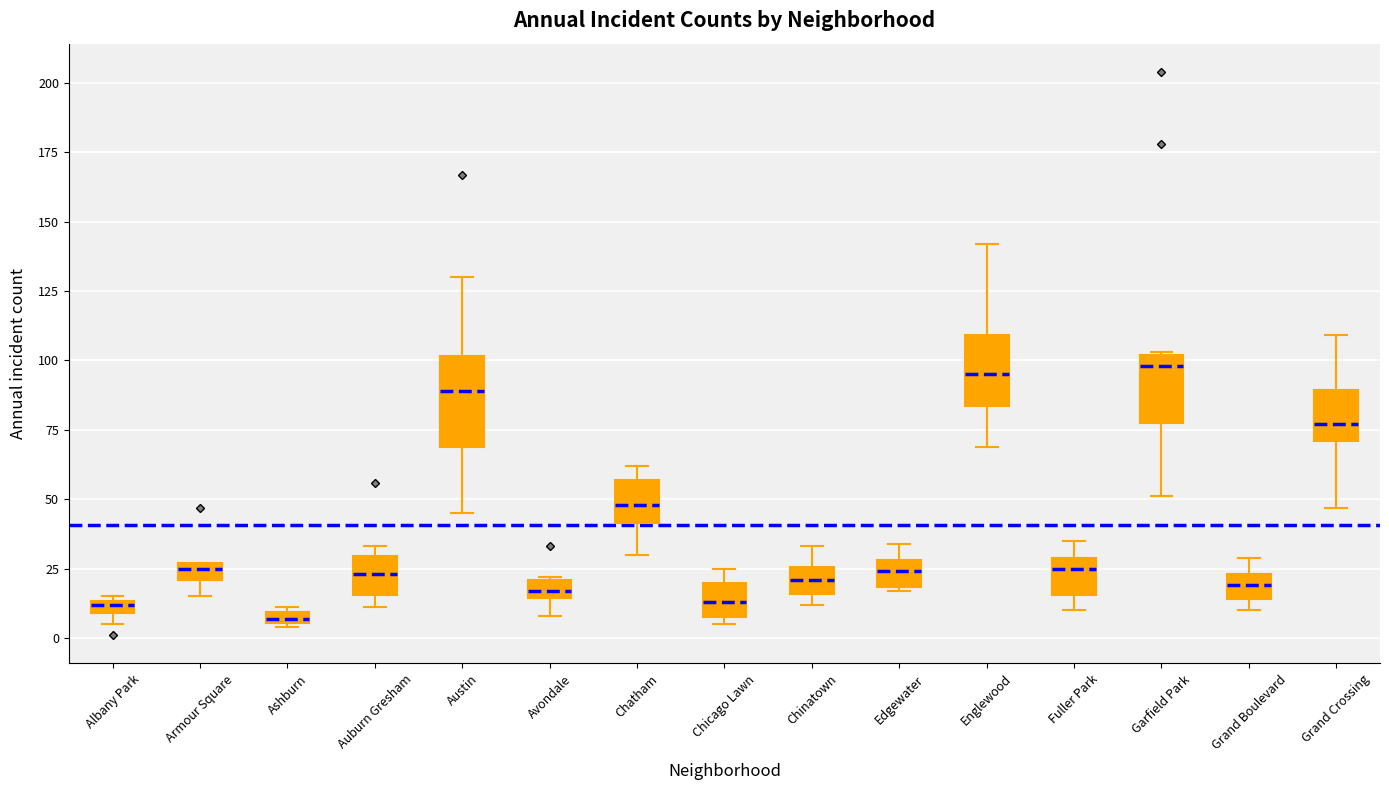

Where is the upper edge of the box for Armour Square on the y-axis? The values are not printed on the chart, so give them approximately, as read against the axis.

25